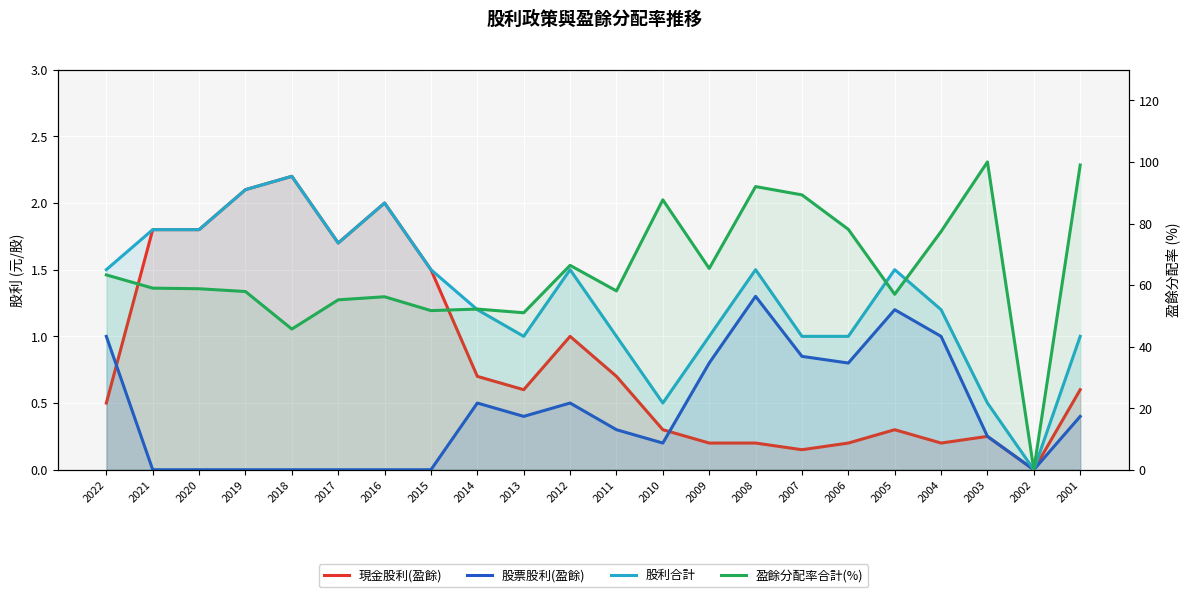

What is the sum of all 現金股利(盈餘) values?

19.0